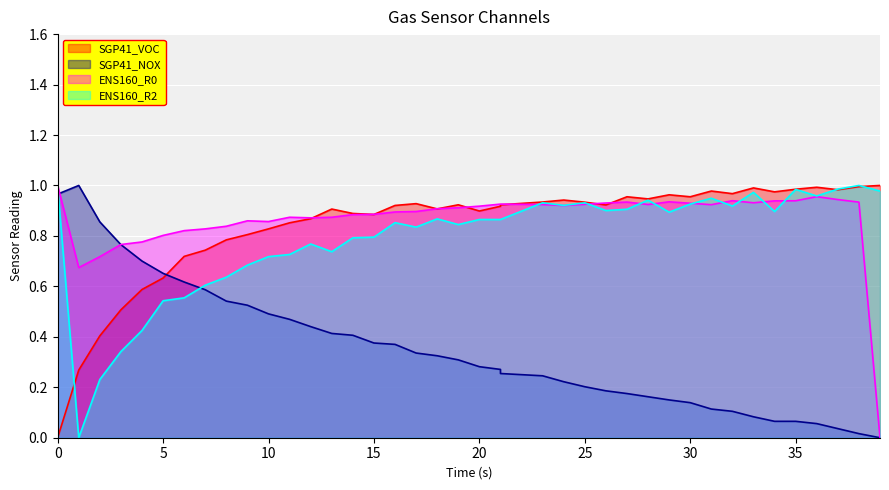

Where do SGP41_VOC and ENS160_R2 first cross each other?

0 and 1